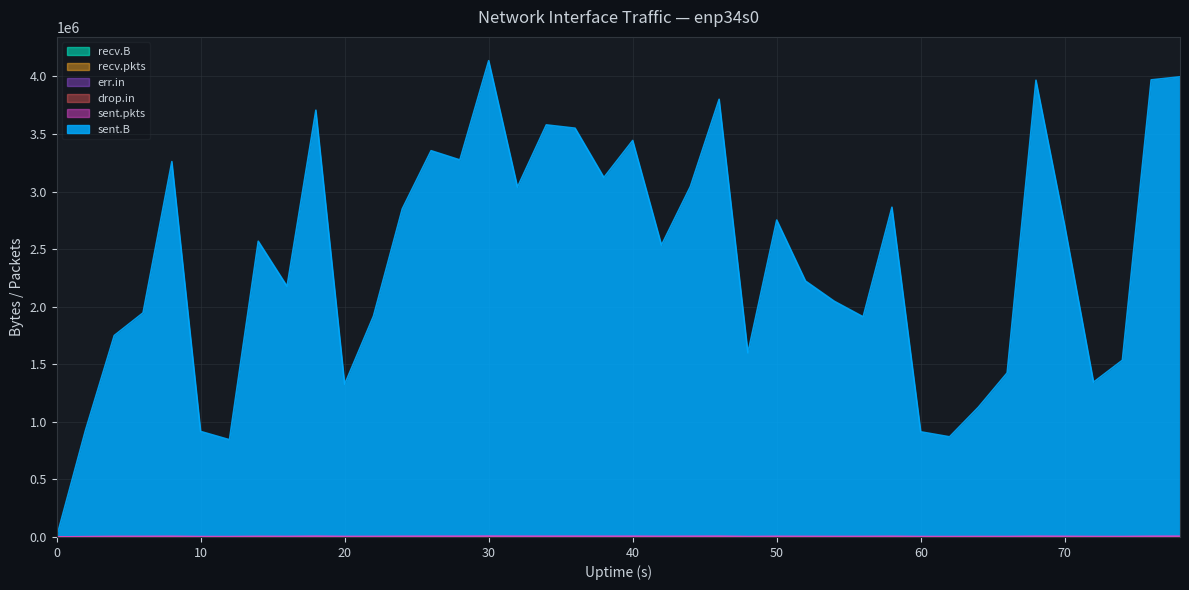

Which series changed the most between 25 and 31?

sent.B